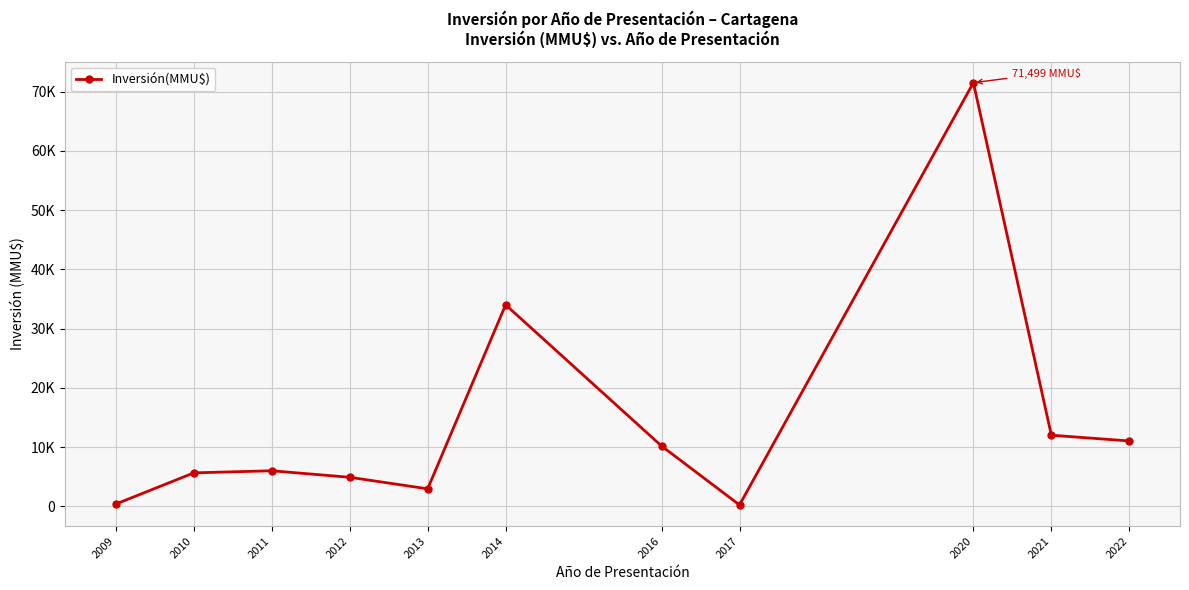

Is this an area chart (filled region under the line)?

No